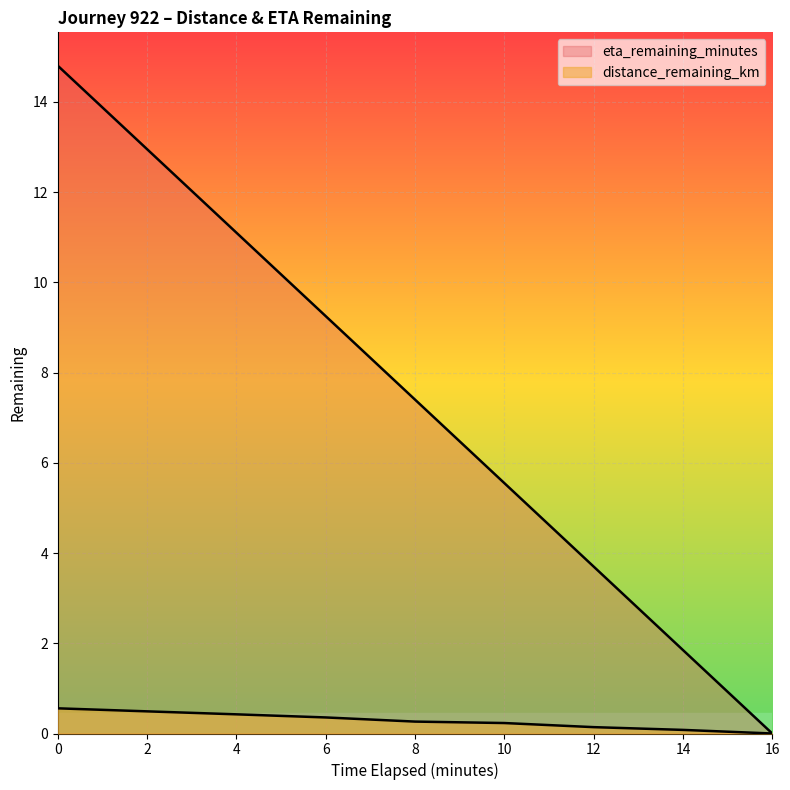

True or false: eta_remaining_minutes has more than 2 interior local peaks.

False